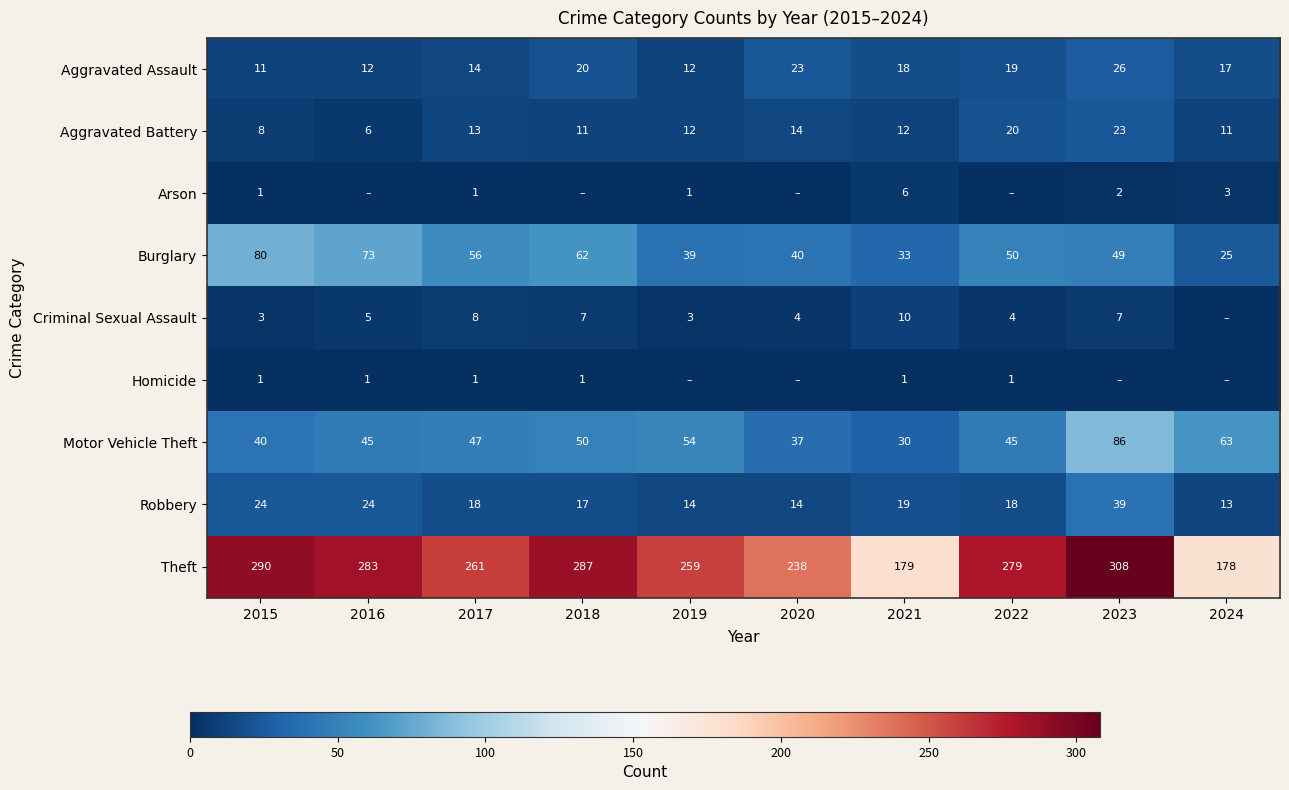

How many categories are shown in the chart?

10